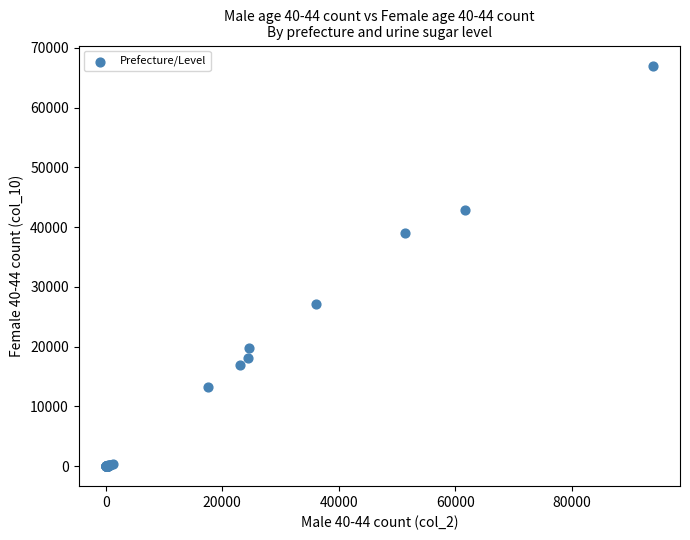

What Y value in the scatter plot is closest to 33536?

39074